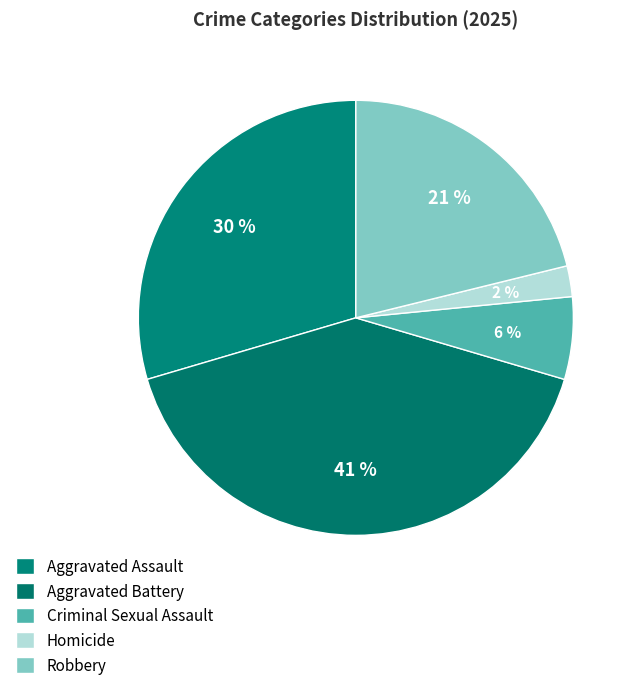

To the nearest percent, what percentage of the pie is Robbery?

21%